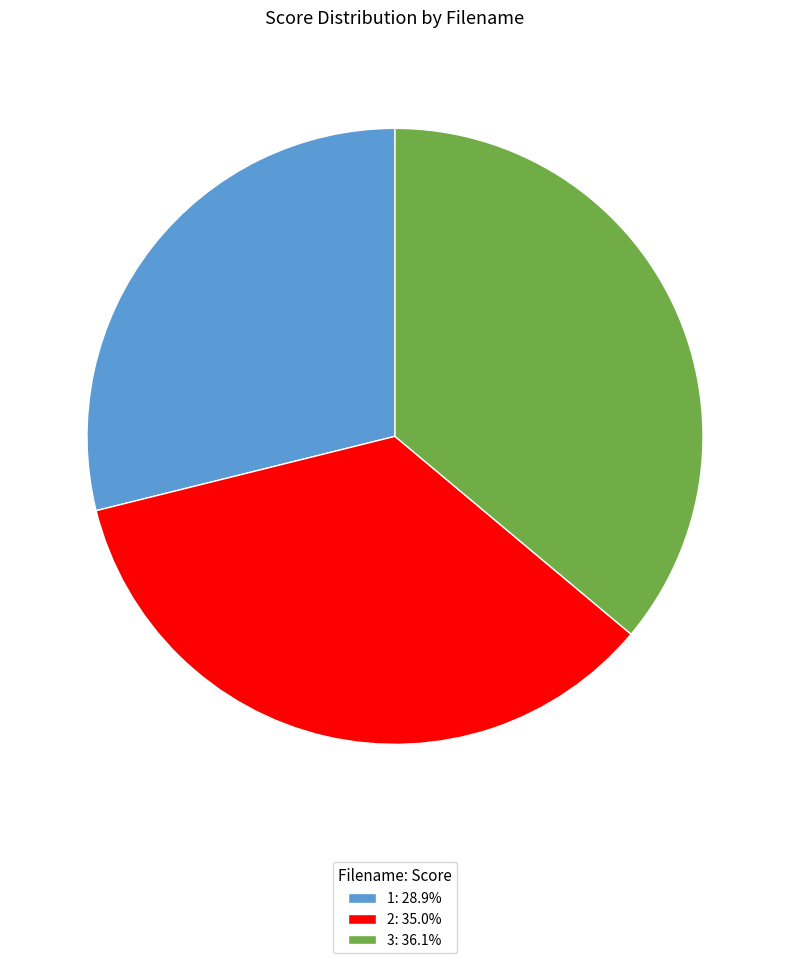

Approximately how many times larger is the value at 3: 36.1% compared to 2: 35.0%?

1.0